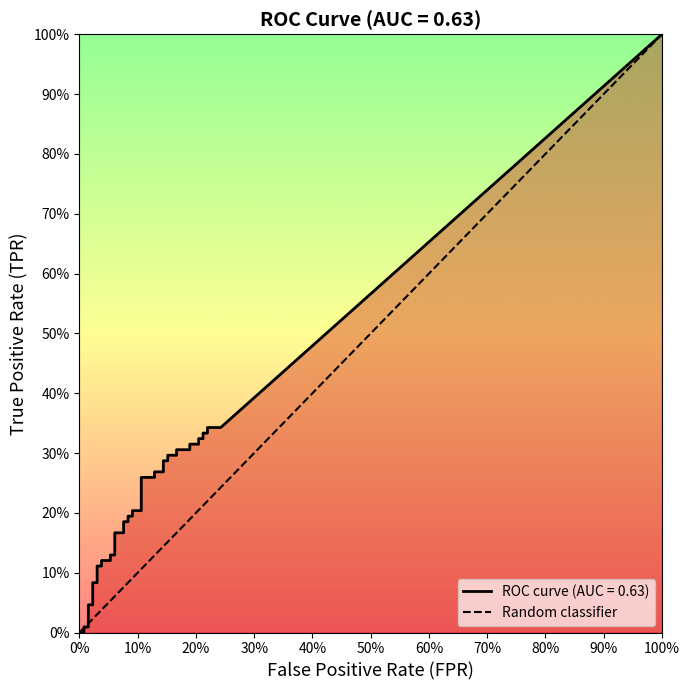

What is the greatest value displayed?

1